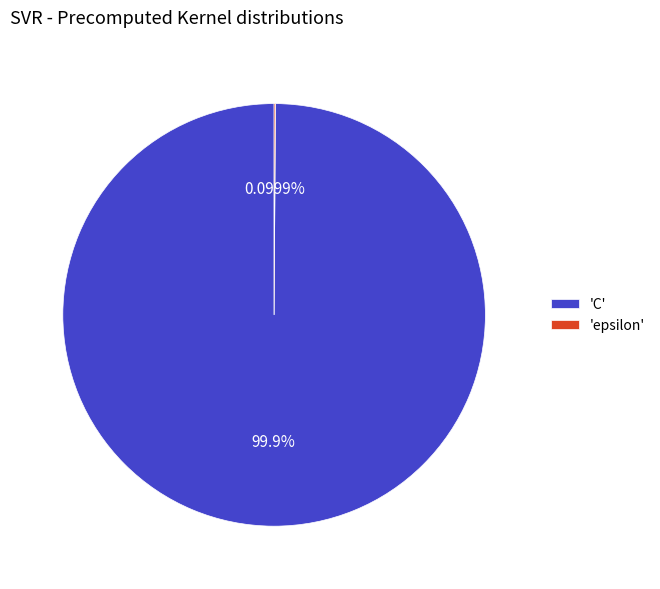

What is the majority slice?

'C'